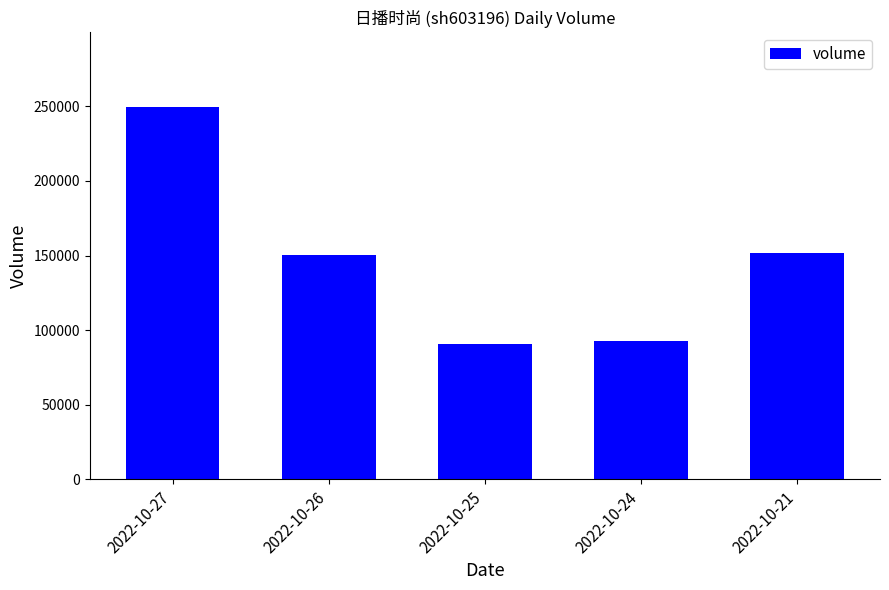

What is the value of the 3rd bar from the left?

90428